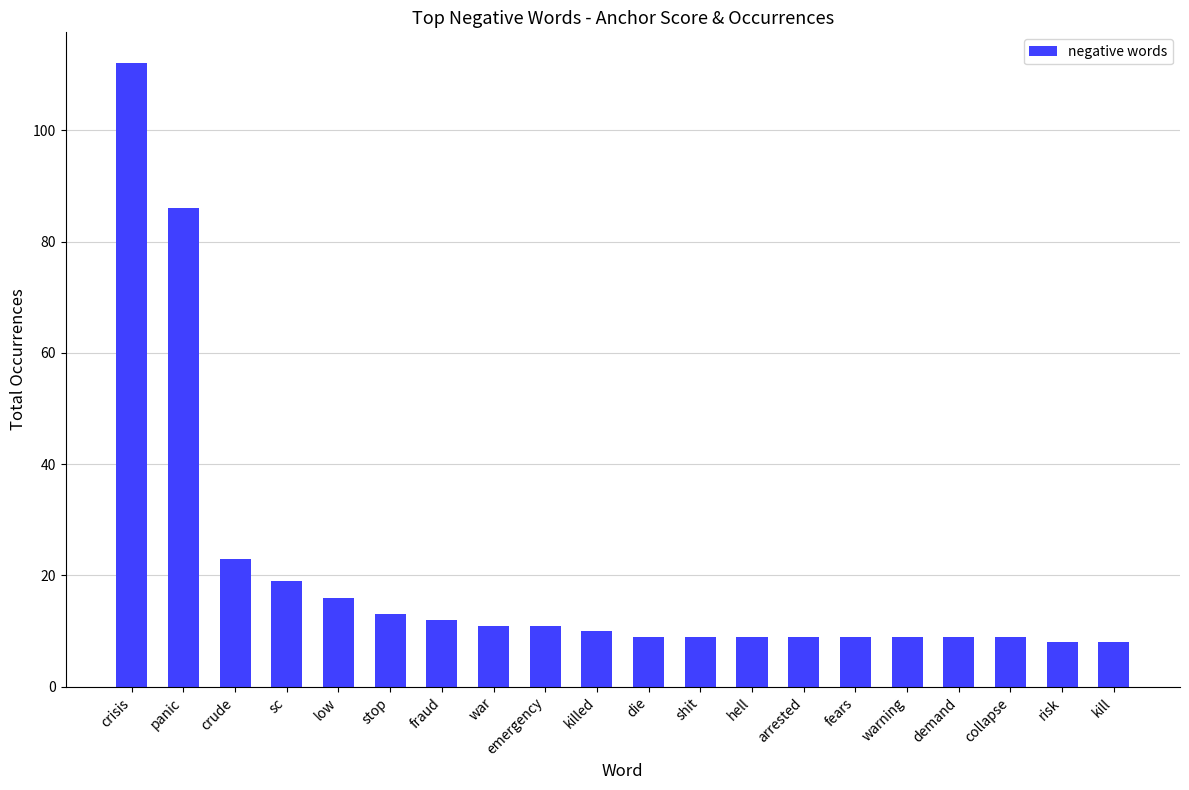

What is the difference between the values at war and panic?

75